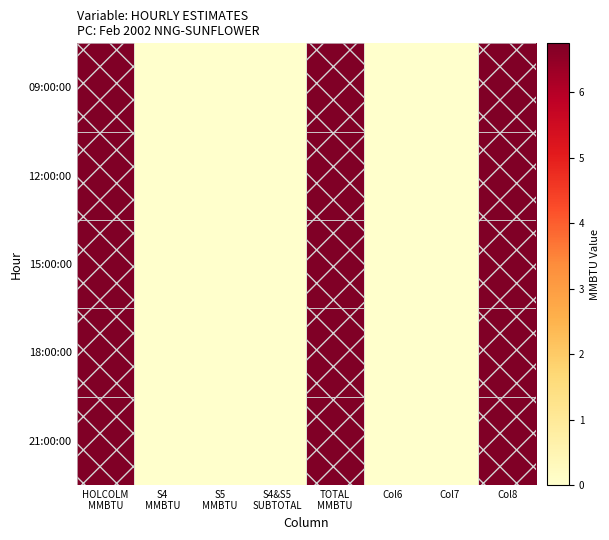

Which has a higher value, S4
MMBTU or S4&S5
SUBTOTAL?

S4
MMBTU